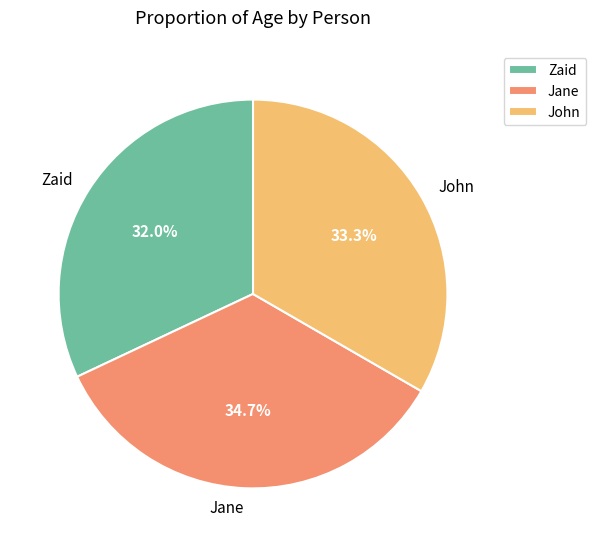

Is it true that Jane is 35% of the pie?

True